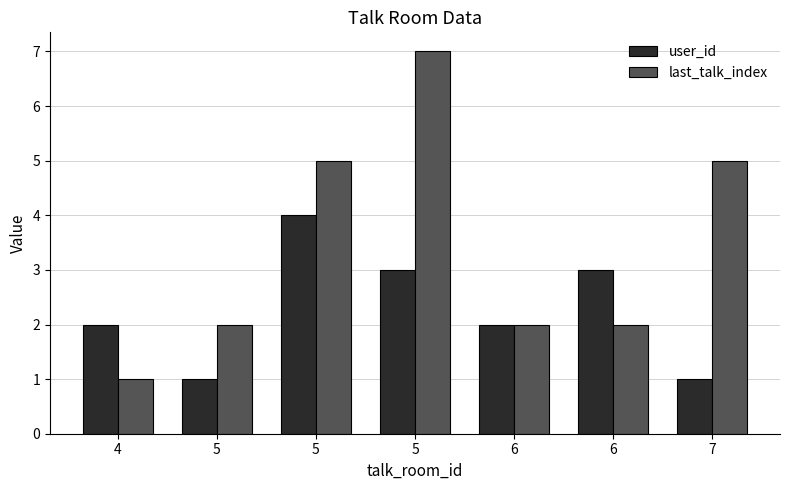

Rank the categories by user_id value from highest to lowest.

5, 5, 6, 4, 6, 5, 7